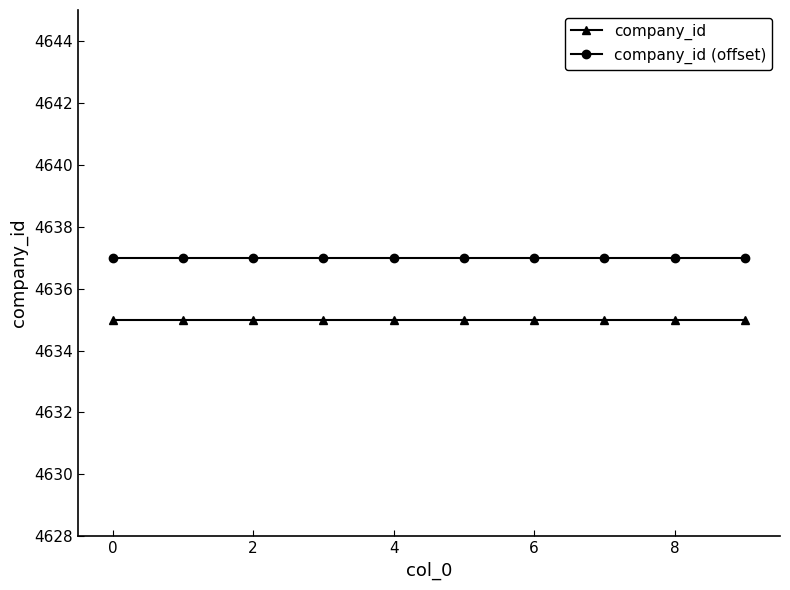

What is the value of the company_id (offset) point at the 2nd from the left?

4637